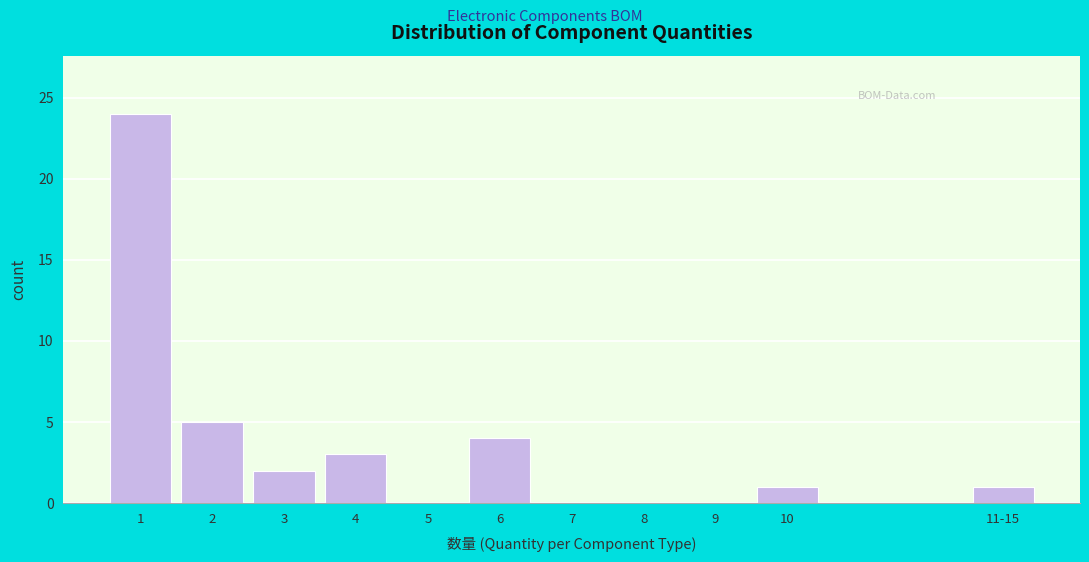

Reading right to left, list all the values displayed in this chart.

11-15=1	10=1	9=0	8=0	7=0	6=4	5=0	4=3	3=2	2=5	1=24